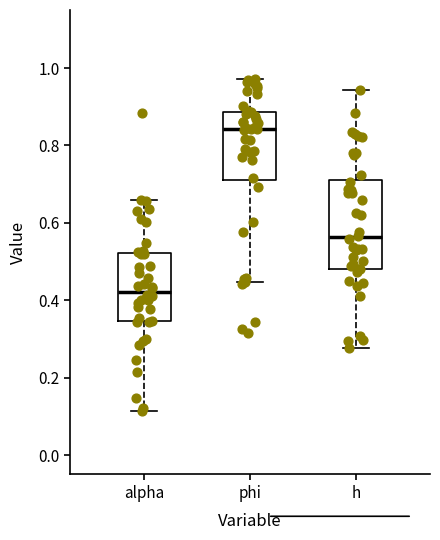

Where does the upper whisker of the box for h end on the y-axis? The values are not printed on the chart, so give them approximately, as read against the axis.

0.94